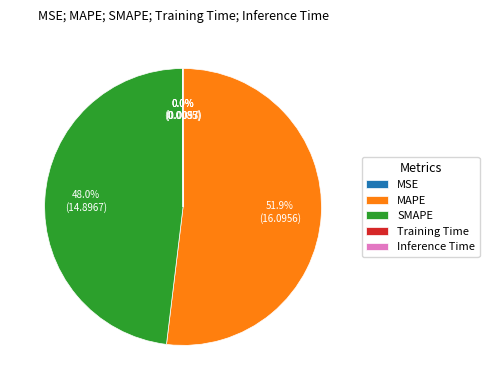

To the nearest percent, what is the average slice percentage?

20%